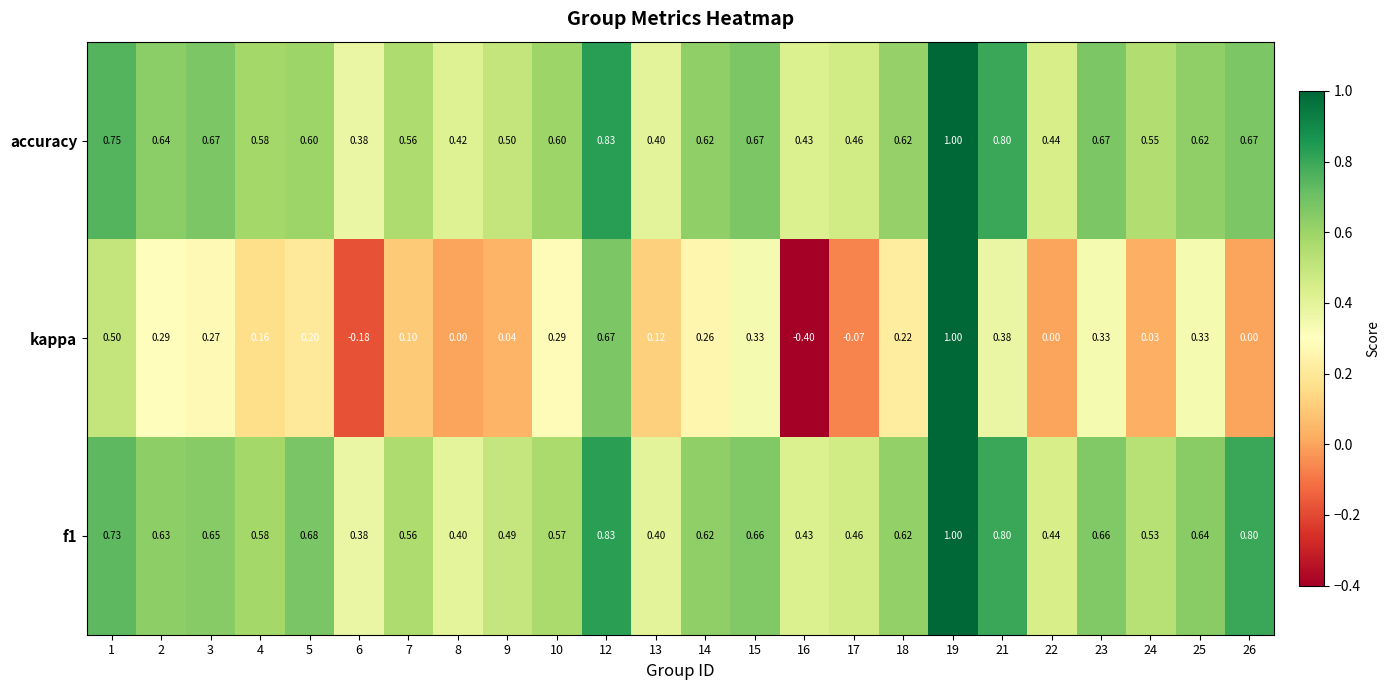

Which series changed the most between 16 and 19?

kappa